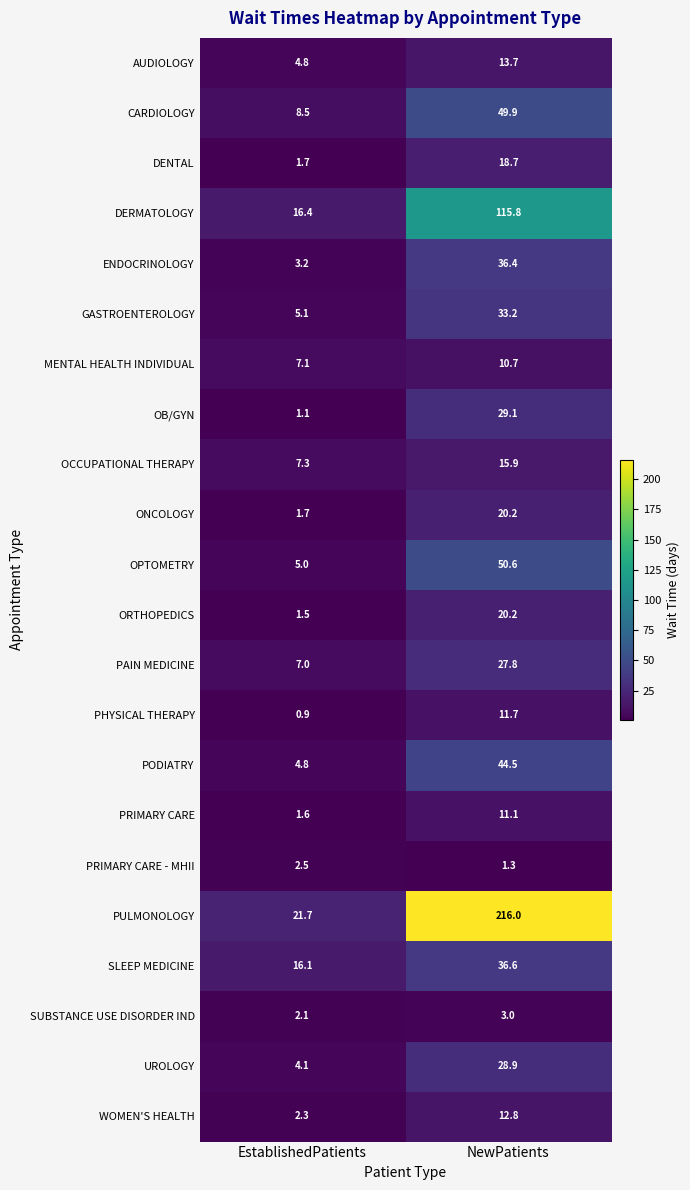

What is the difference between the maximum and minimum values in the PHYSICAL THERAPY series?

10.8